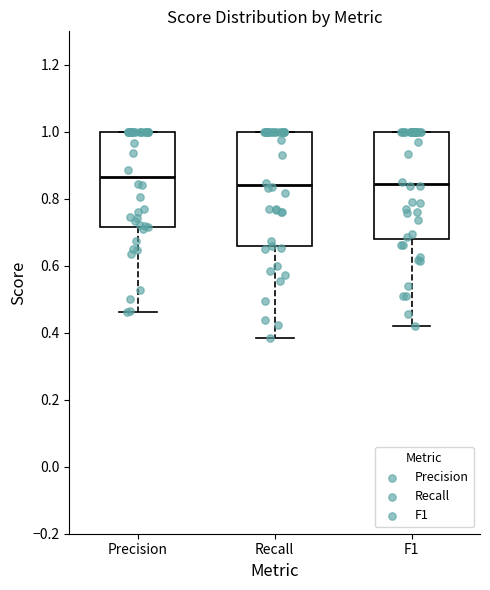

Where does the median line of the box for F1 sit on the y-axis? The values are not printed on the chart, so give them approximately, as read against the axis.

0.84